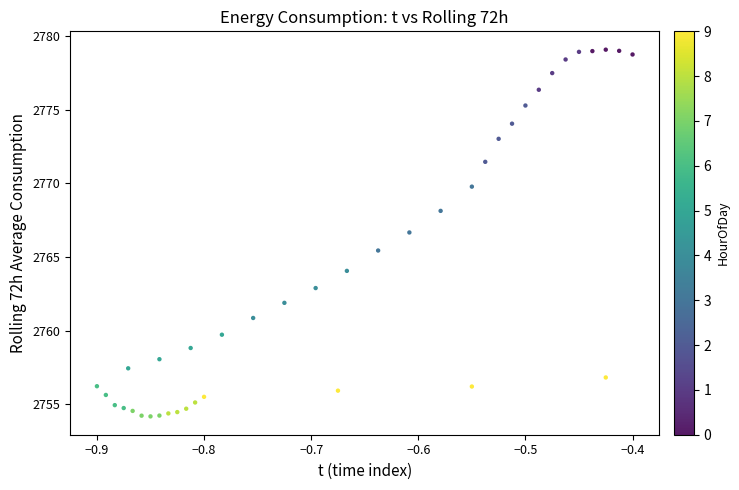

What is the range of X values (max minus min)?

0.5